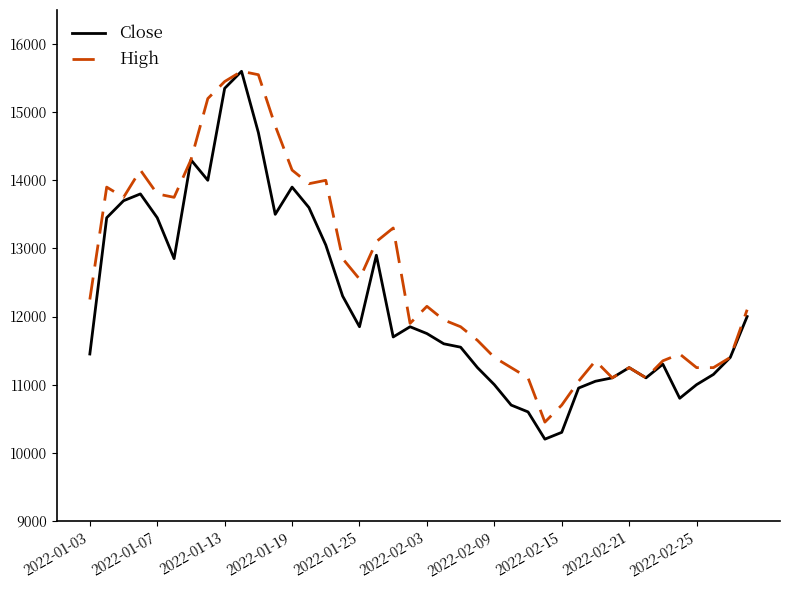

What is the maximum value for Close?

15600